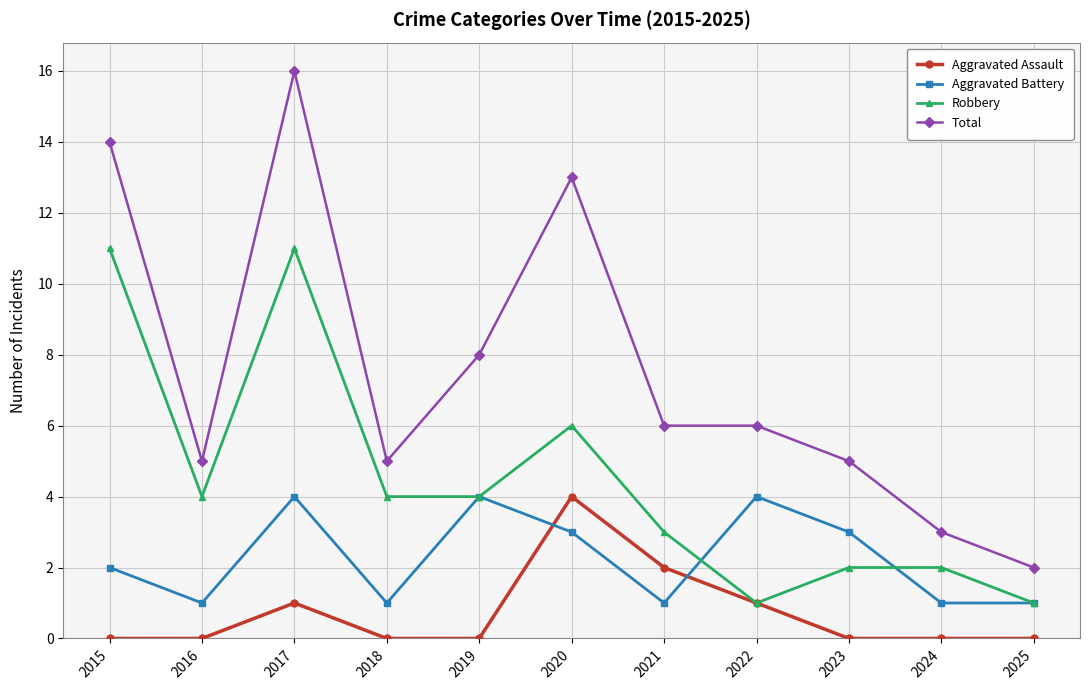

What is the value of the Aggravated Battery point at the 4th from the left?

1